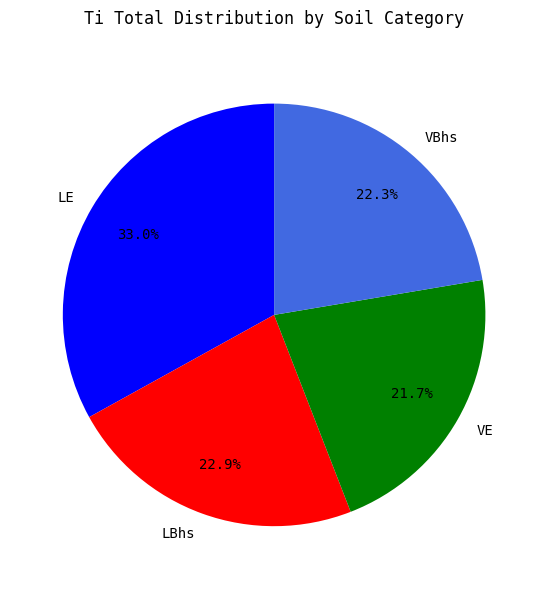

What percentage is the VBhs slice, to the nearest percent?

22%